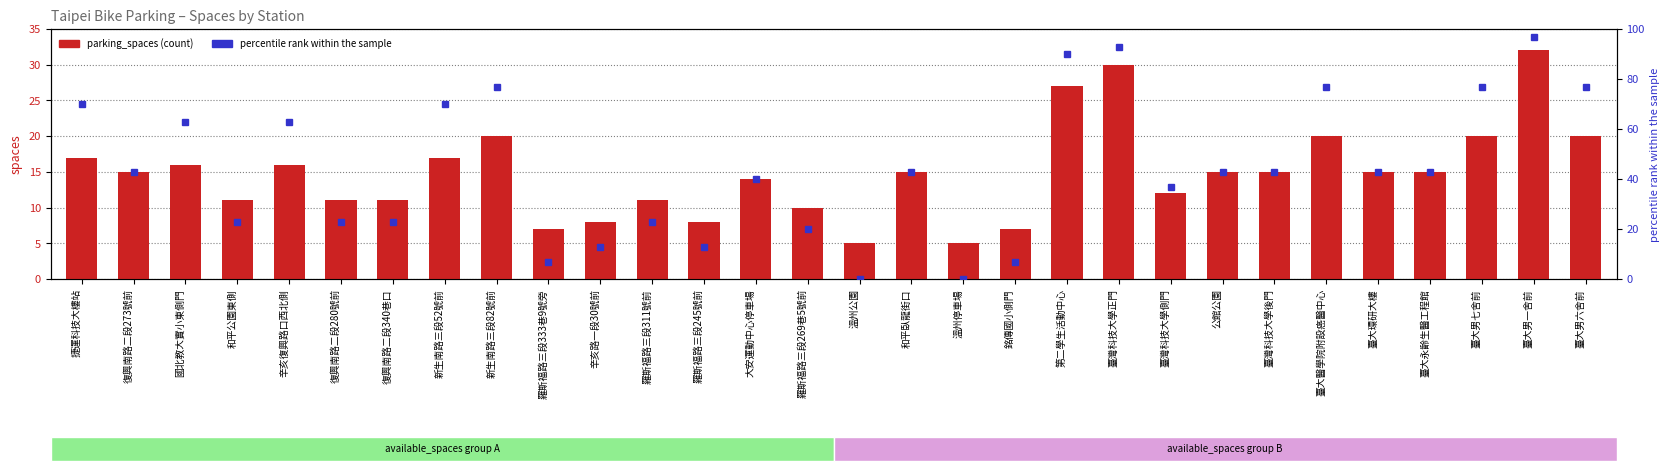

Reading left to right, list all the values displayed in this chart.

parking_spaces: 17	15	16	11	16	11	11	17	20	7	8	11	8	14	10	5	15	5	7	27	30	12	15	15	20	15	15	20	32	20
percentile rank: 70	43	63	23	63	23	23	70	77	7	13	23	13	40	20	0	43	0	7	90	93	37	43	43	77	43	43	77	97	77